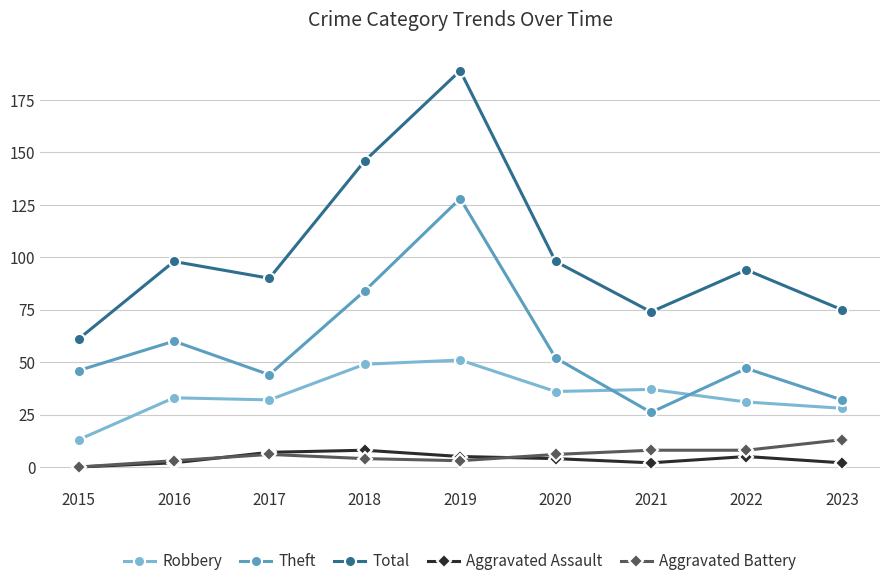

Does the chart have visible grid lines?

Yes